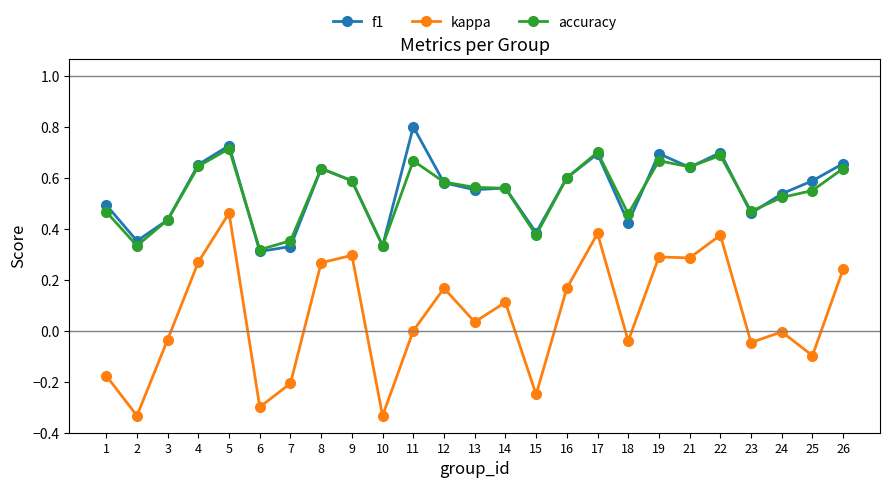

At which category does f1 reach its first local valley?

2